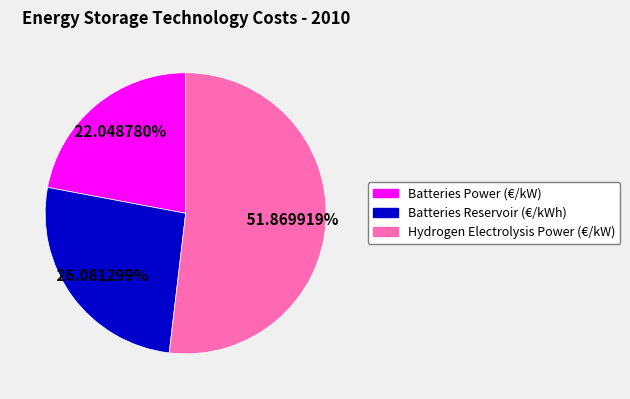

Rank the categories by value from highest to lowest.

Hydrogen Electrolysis Power (€/kW), Batteries Reservoir (€/kWh), Batteries Power (€/kW)